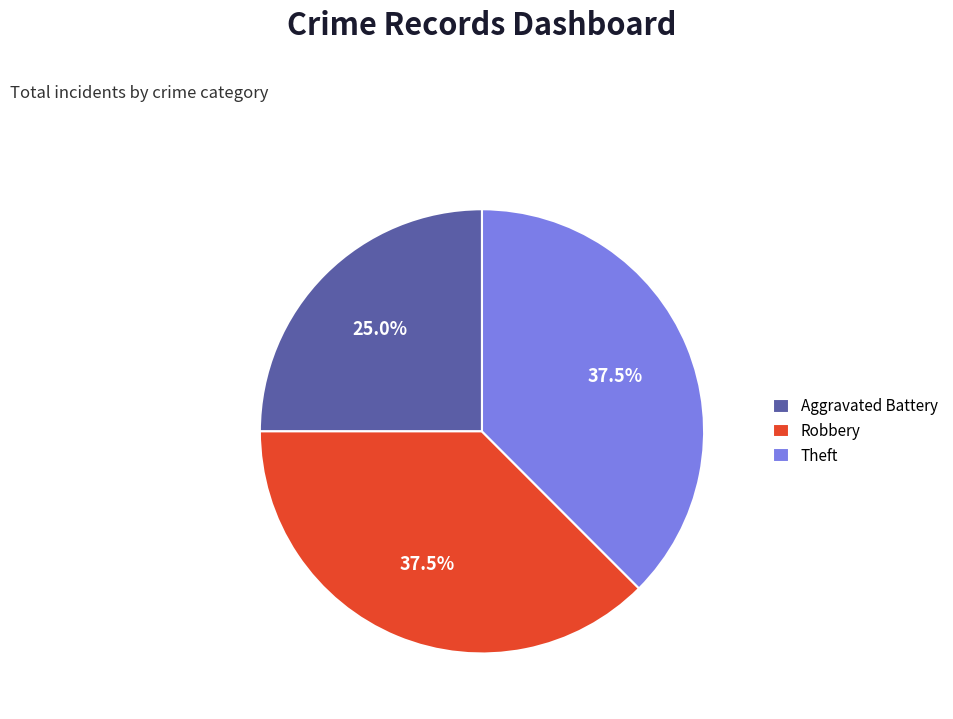

What is the smallest slice in the pie chart?

Aggravated Battery